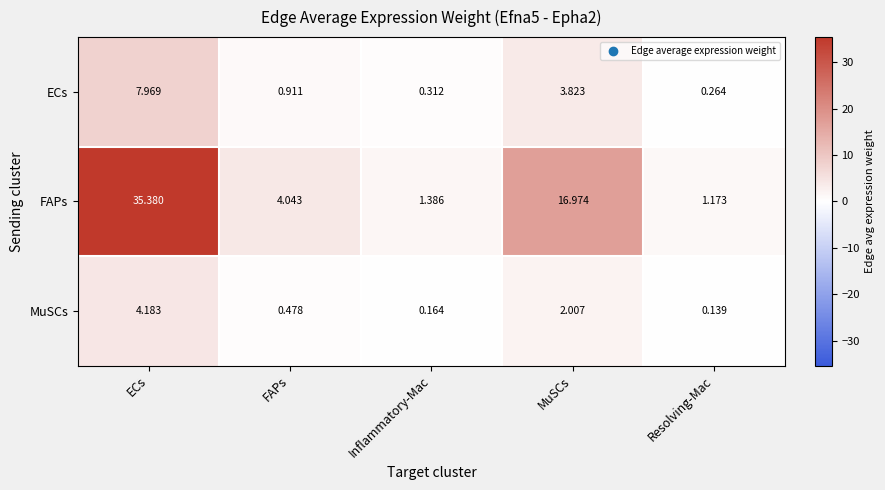

List the labels in order of ECs value, smallest first.

Resolving-Mac, Inflammatory-Mac, FAPs, MuSCs, ECs